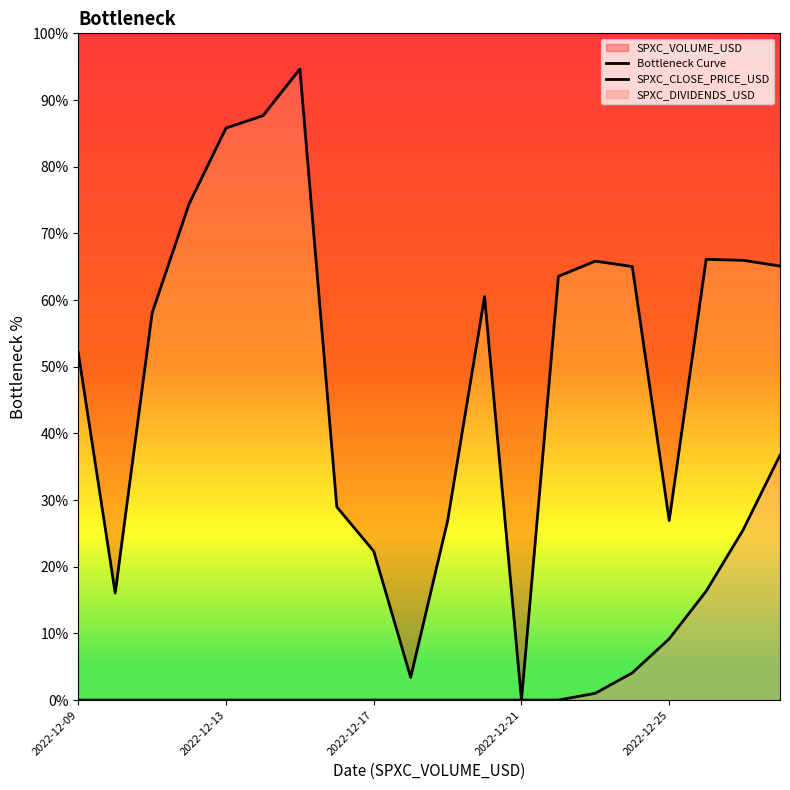

Which has a higher value, 17 or 6?

6